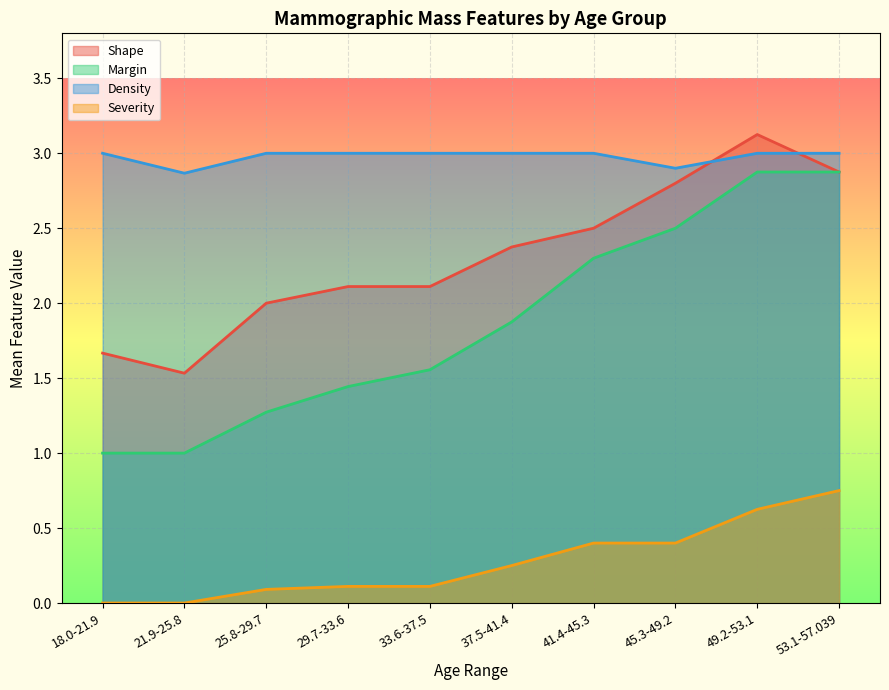

What position from the left is 53.1-57.039?

10